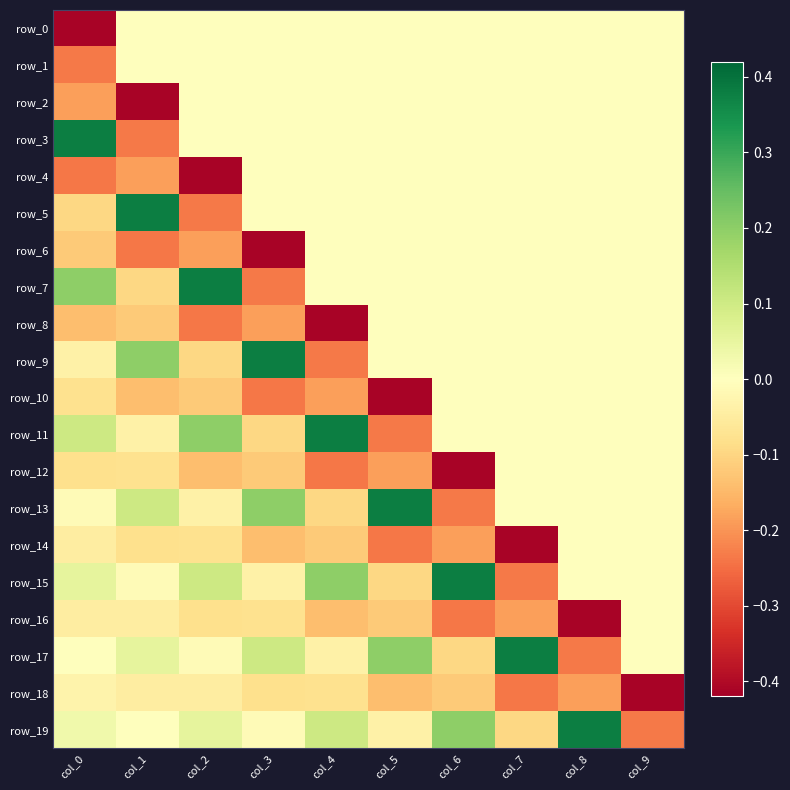

The value of row_14 at col_9 is -0.2. True or false?

False